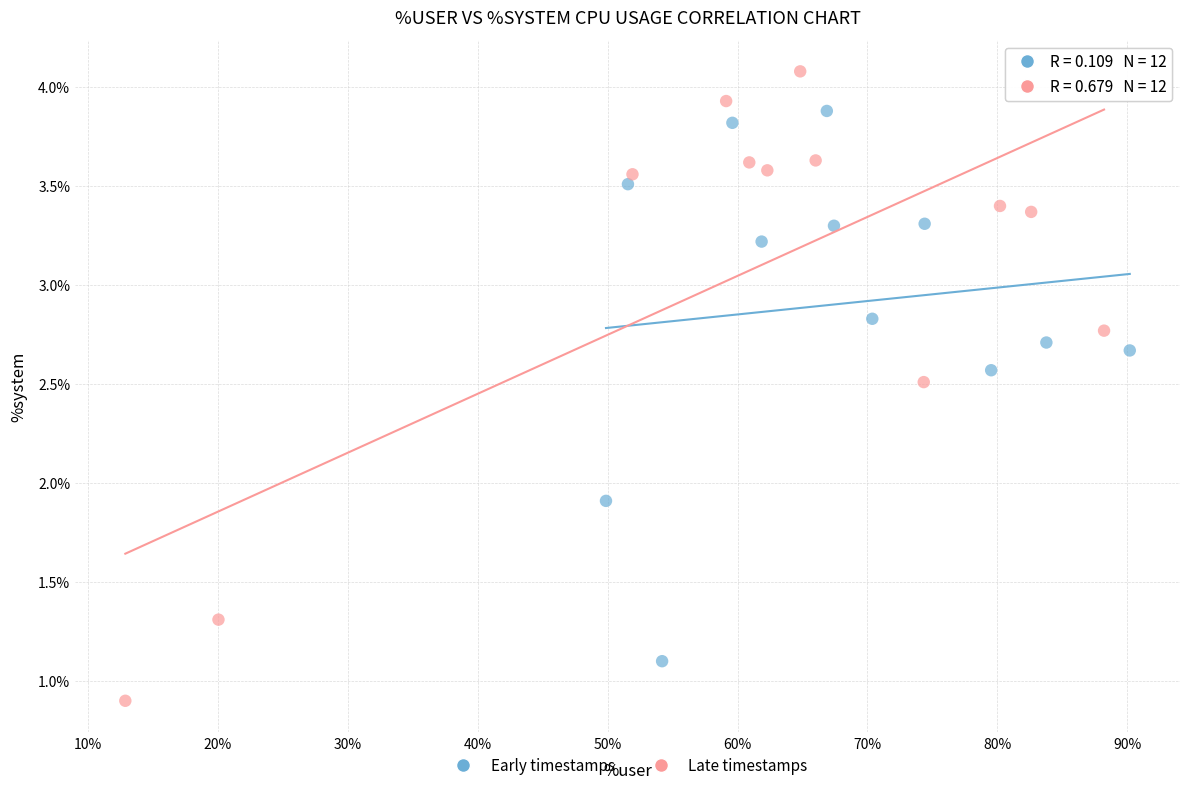

Which series contains the highest Y value?

Late timestamps